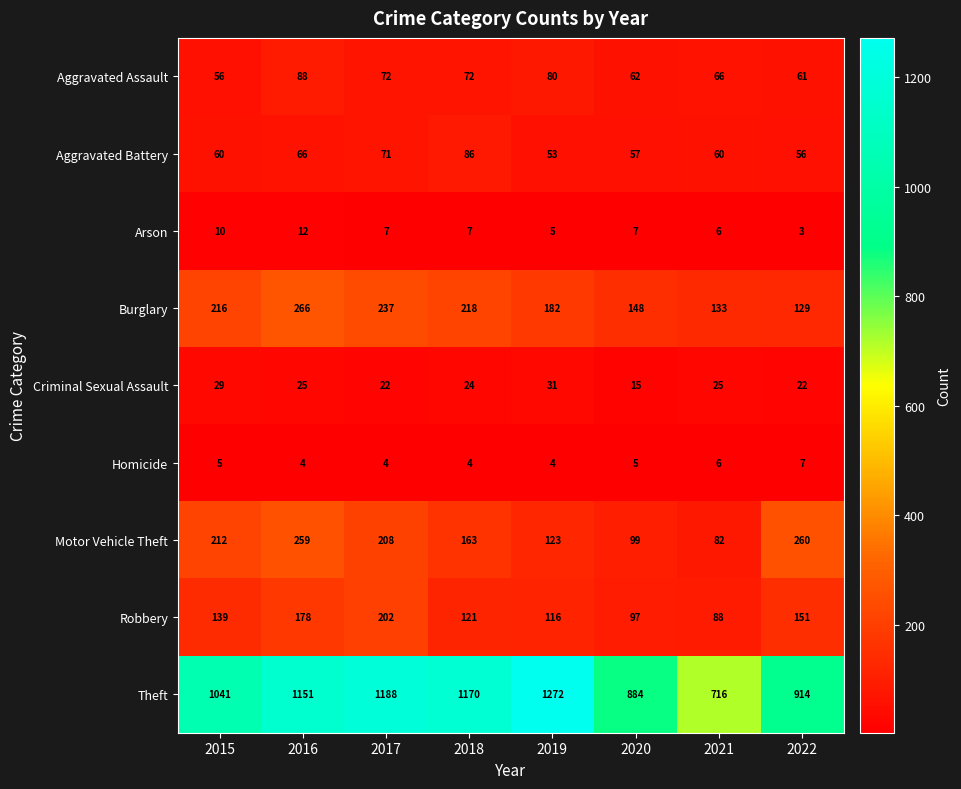

At which category does the chart reach its minimum across all series?

2022